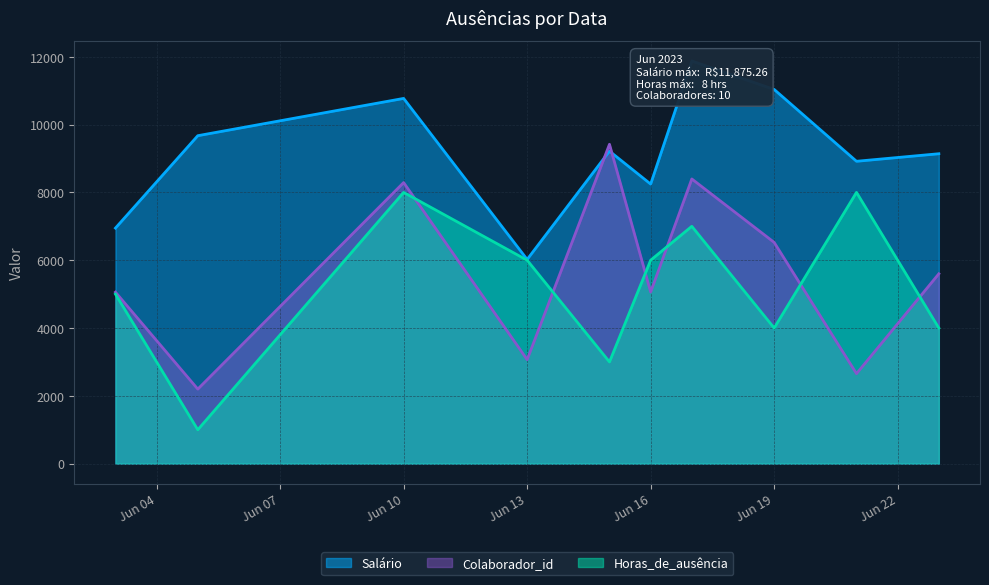

What is the minimum value for Colaborador_id?

2199.2